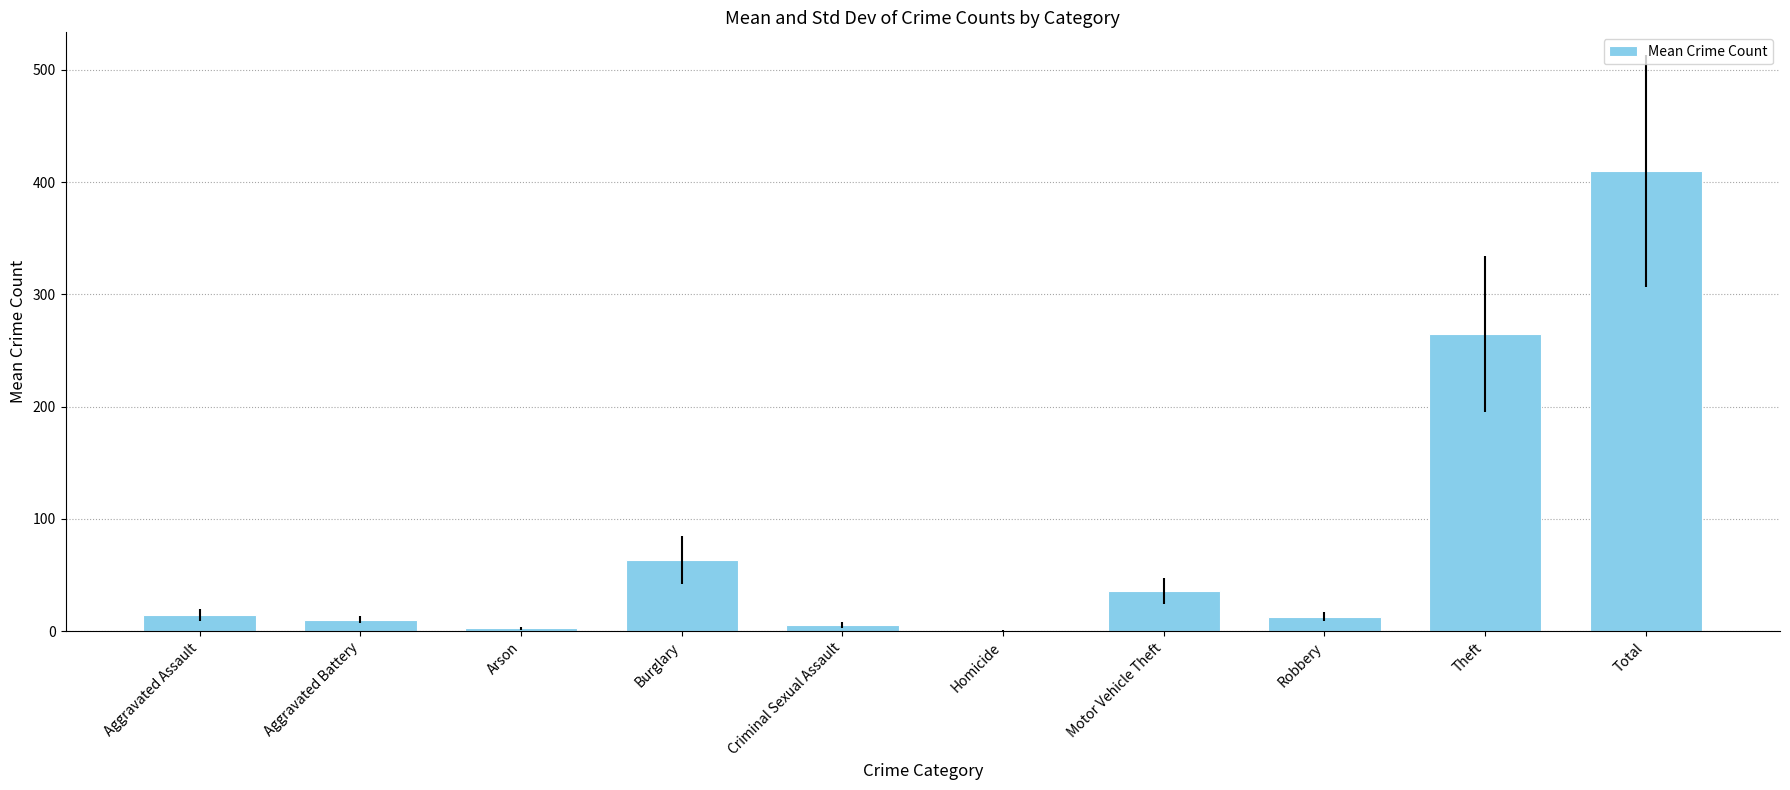

At which label does the data first exceed 14?

Aggravated Assault